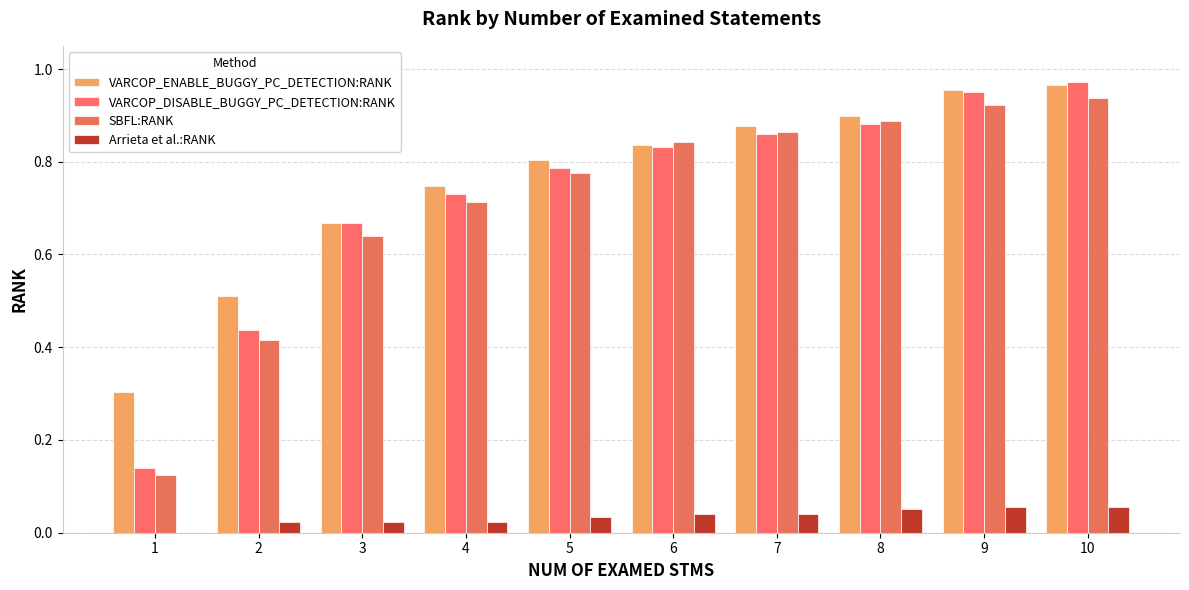

Reading right to left, transcribe all the data shown in this chart.

VARCOP_ENABLE_BUGGY_PC_DETECTION:RANK: 10=1.0	9=1.0	8=0.9	7=0.9	6=0.8	5=0.8	4=0.7	3=0.7	2=0.5	1=0.3
VARCOP_DISABLE_BUGGY_PC_DETECTION:RANK: 10=1.0	9=0.9	8=0.9	7=0.9	6=0.8	5=0.8	4=0.7	3=0.7	2=0.4	1=0.1
SBFL:RANK: 10=0.9	9=0.9	8=0.9	7=0.9	6=0.8	5=0.8	4=0.7	3=0.6	2=0.4	1=0.1
Arrieta et al.:RANK: 10=0.1	9=0.1	8=0.1	7=0.0	6=0.0	5=0.0	4=0.0	3=0.0	2=0.0	1=0.0